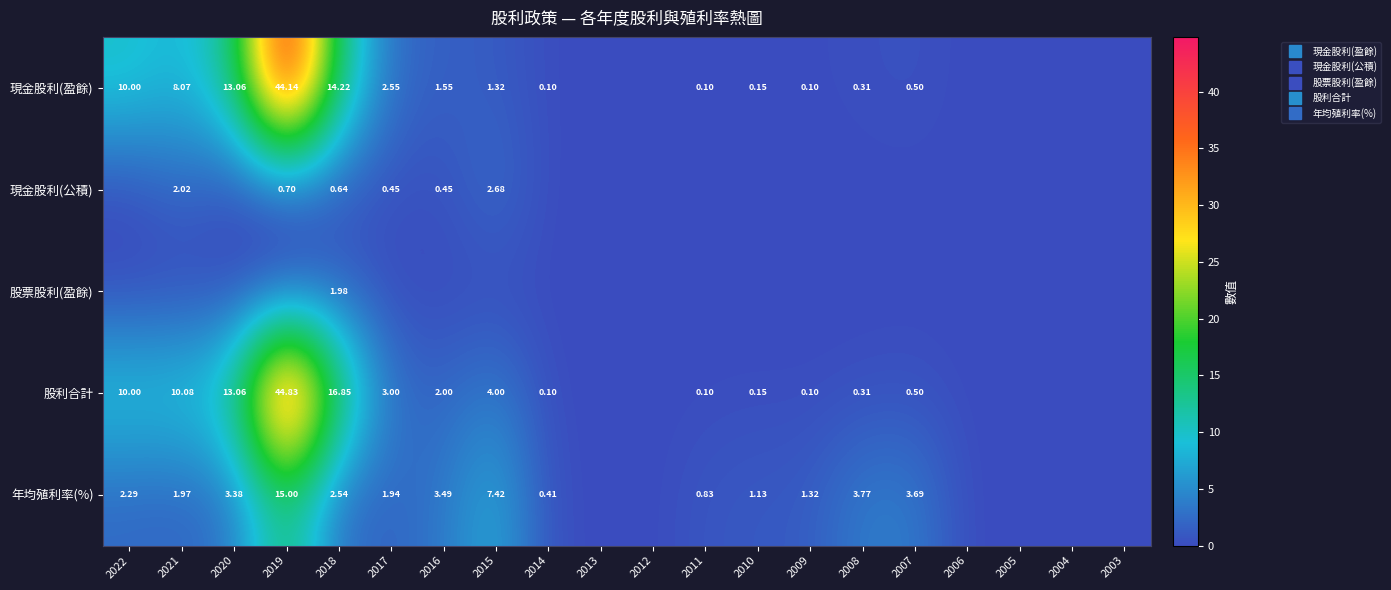

What is the difference between the highest and lowest values at 2017?

3.0